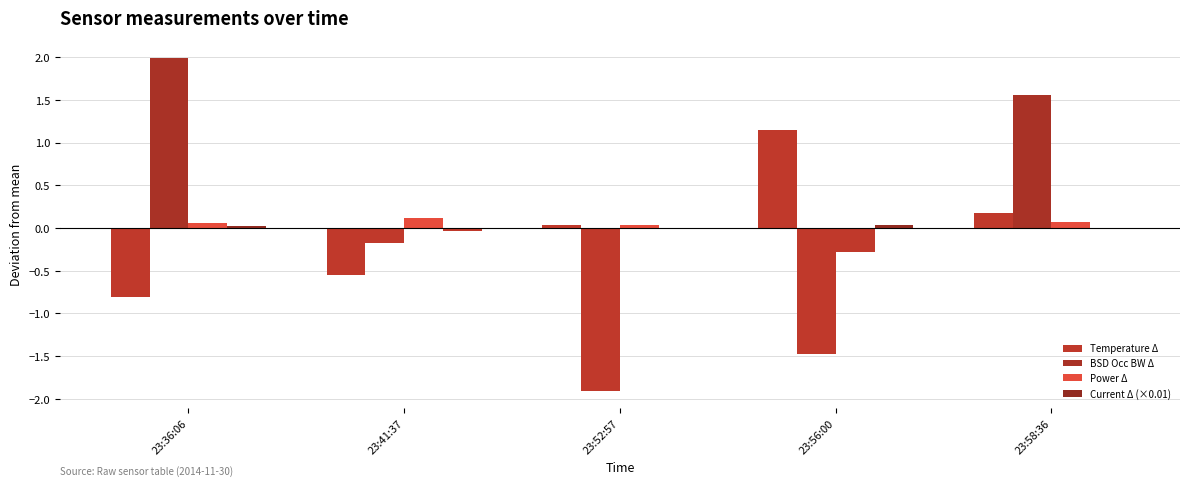

Which category has the highest value in the Current Δ (×0.01) series?

23:56:00